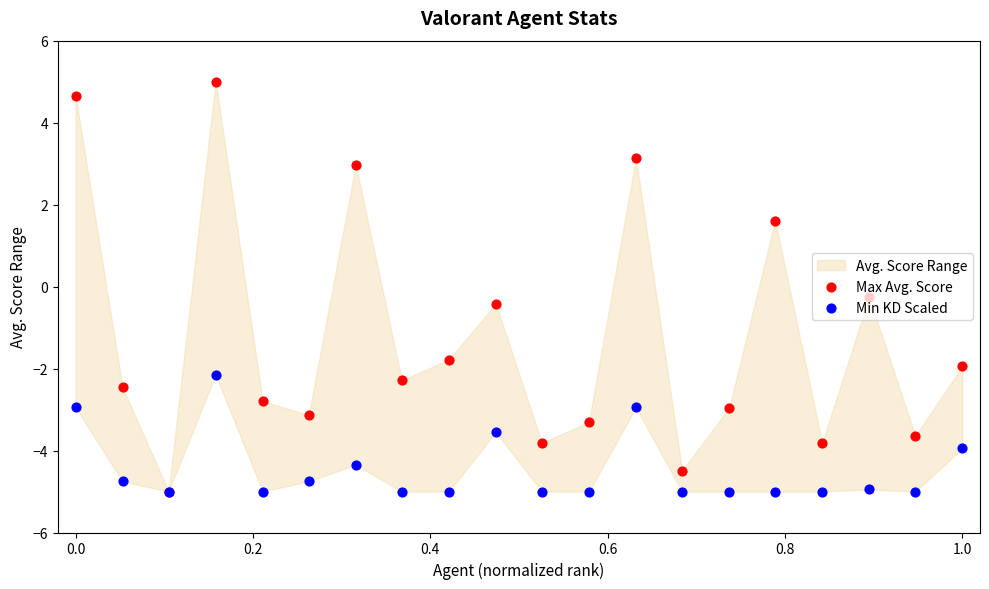

At how many categories does at least one series exceed 0?

5